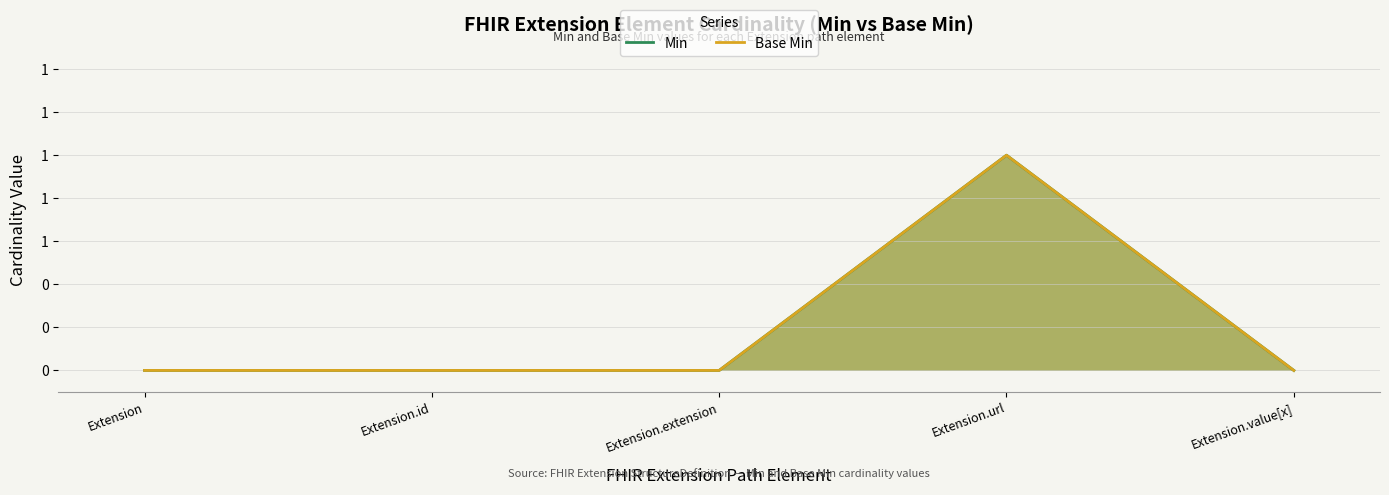

Reading left to right, list all the values displayed in this chart.

Min: 0	0	0	1	0
Base Min: 0	0	0	1	0